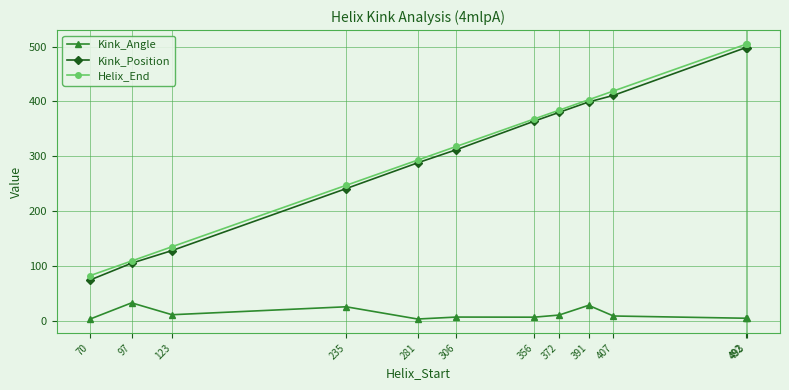

True or false: Kink_Angle has more than 0 points higher than both neighbors.

True